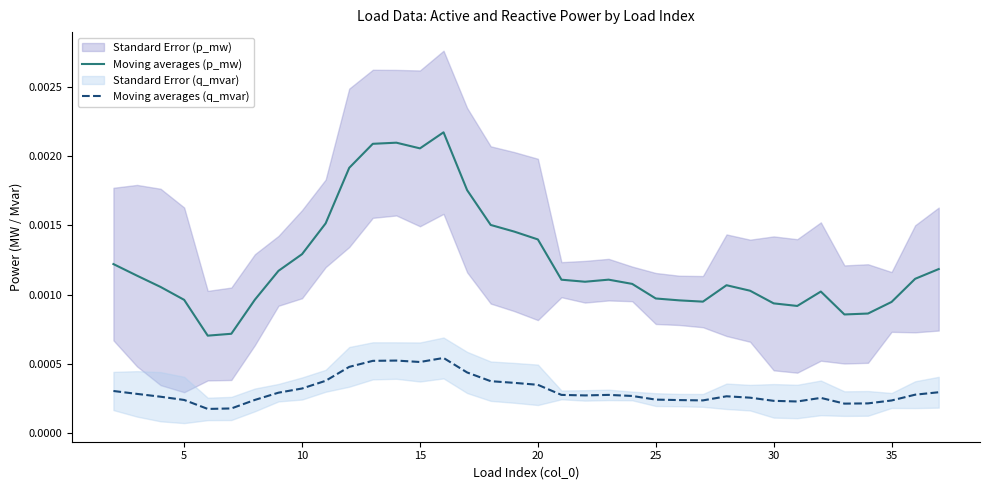

True or false: Moving averages (p_mw) and Moving averages (q_mvar) intersect in this chart.

False